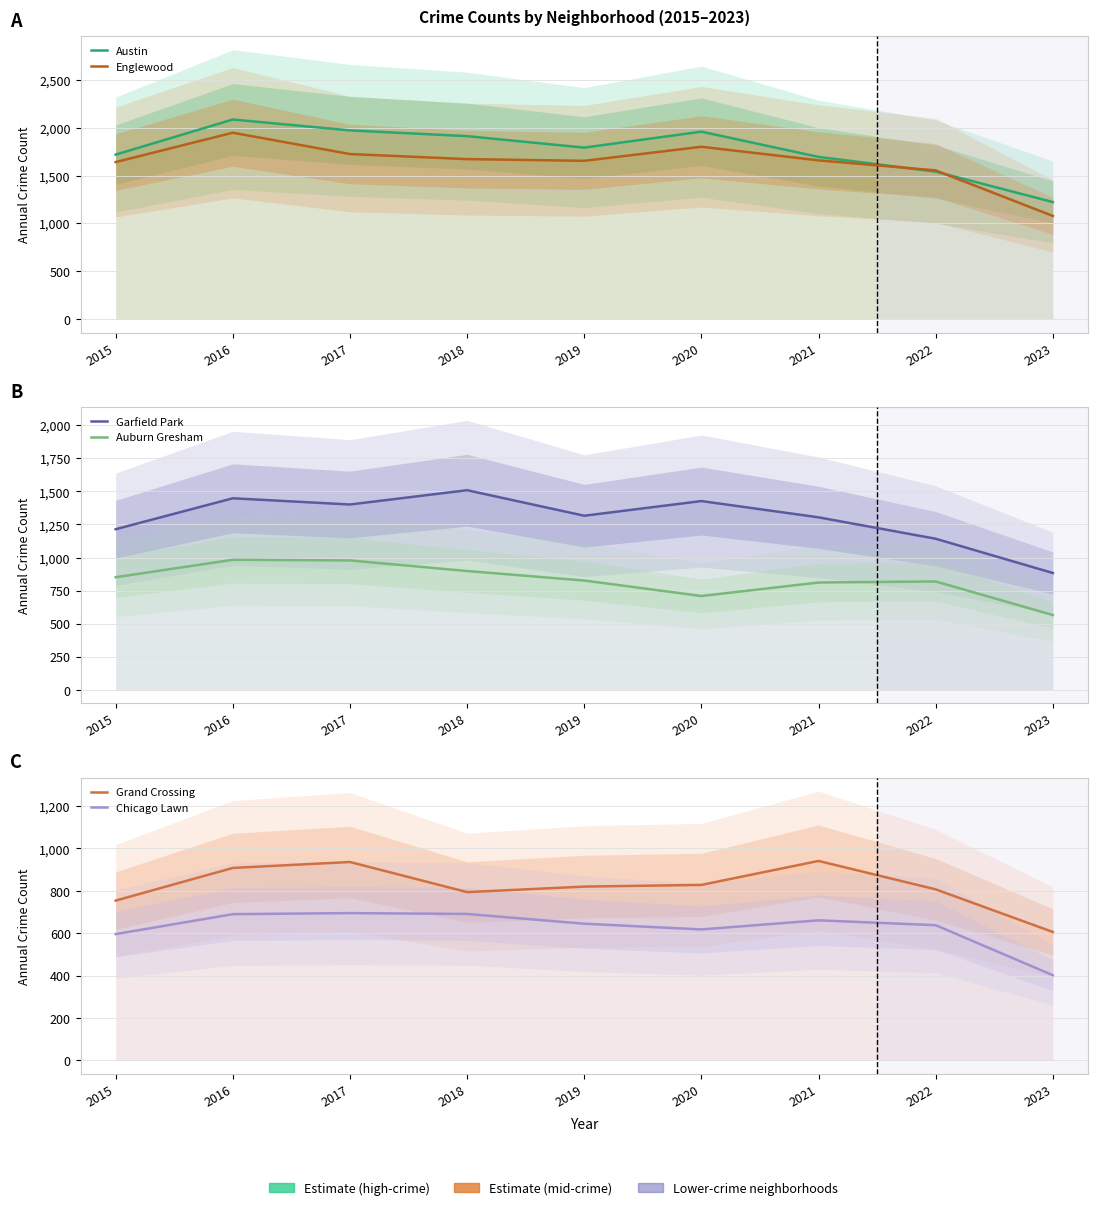

What are all the series names shown in the legend?

Austin, Englewood, Garfield Park, Auburn Gresham, Grand Crossing, Chicago Lawn